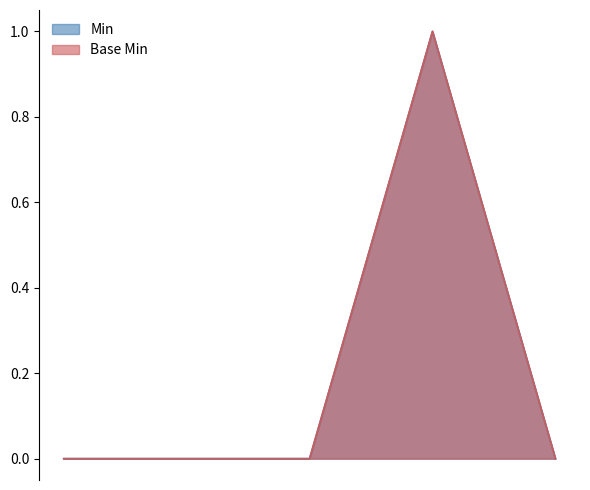

What are all the series names shown in the legend?

Min, Base Min